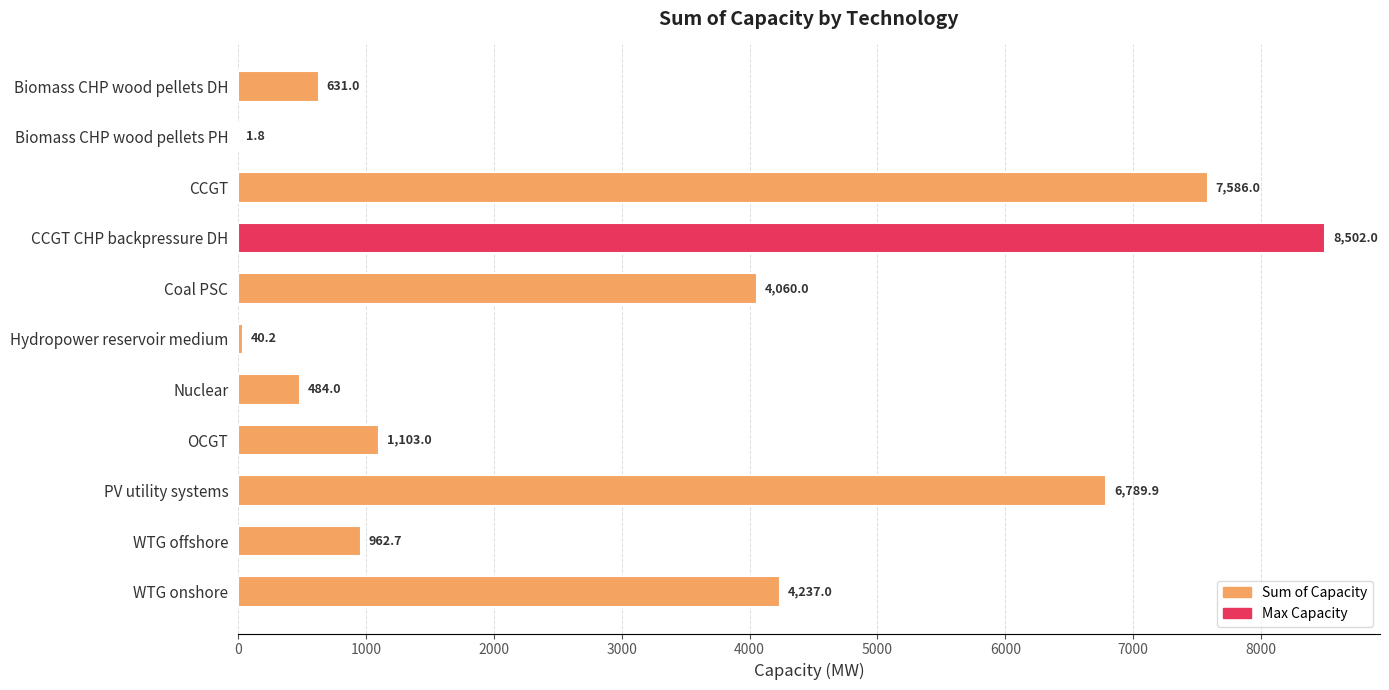

What is the sum of all values?

34397.5